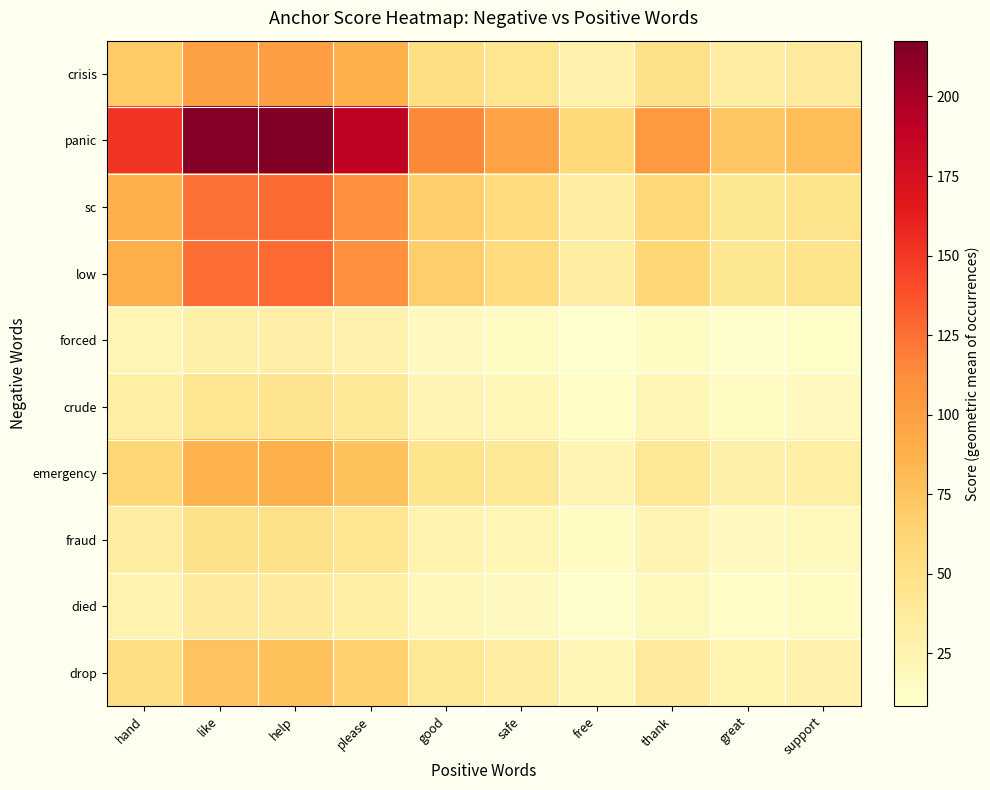

Reading left to right, extract all data points from this chart.

crisis: hand=69.9	like=98.8	help=100.3	please=86.9	good=53.0	safe=44.7	free=27.2	thank=47.9	great=33.3	support=36.5
panic: hand=151.6	like=214.3	help=217.5	please=188.4	good=115.0	safe=96.9	free=59.0	thank=103.9	great=72.2	support=79.1
sc: hand=88.2	like=124.8	help=126.7	please=109.7	good=67.0	safe=56.4	free=34.4	thank=60.5	great=42.1	support=46.1
low: hand=88.6	like=125.3	help=127.2	please=110.2	good=67.2	safe=56.7	free=34.5	thank=60.7	great=42.2	support=46.3
forced: hand=21.5	like=30.4	help=30.9	please=26.7	good=16.3	safe=13.7	free=8.4	thank=14.7	great=10.2	support=11.2
crude: hand=31.5	like=44.5	help=45.2	please=39.1	good=23.9	safe=20.1	free=12.2	thank=21.6	great=15.0	support=16.4
emergency: hand=60.8	like=86.0	help=87.3	please=75.6	good=46.1	safe=38.9	free=23.7	thank=41.7	great=29.0	support=31.7
fraud: hand=34.5	like=48.7	help=49.5	please=42.8	good=26.2	safe=22.0	free=13.4	thank=23.6	great=16.4	support=18.0
died: hand=25.7	like=36.3	help=36.9	please=31.9	good=19.5	safe=16.4	free=10.0	thank=17.6	great=12.2	support=13.4
drop: hand=53.3	like=75.3	help=76.5	please=66.2	good=40.4	safe=34.1	free=20.7	thank=36.5	great=25.4	support=27.8